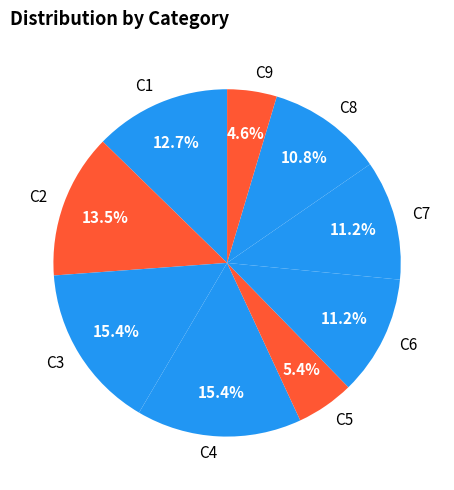

To the nearest percent, what is the combined percentage of C9 and C7?

16%